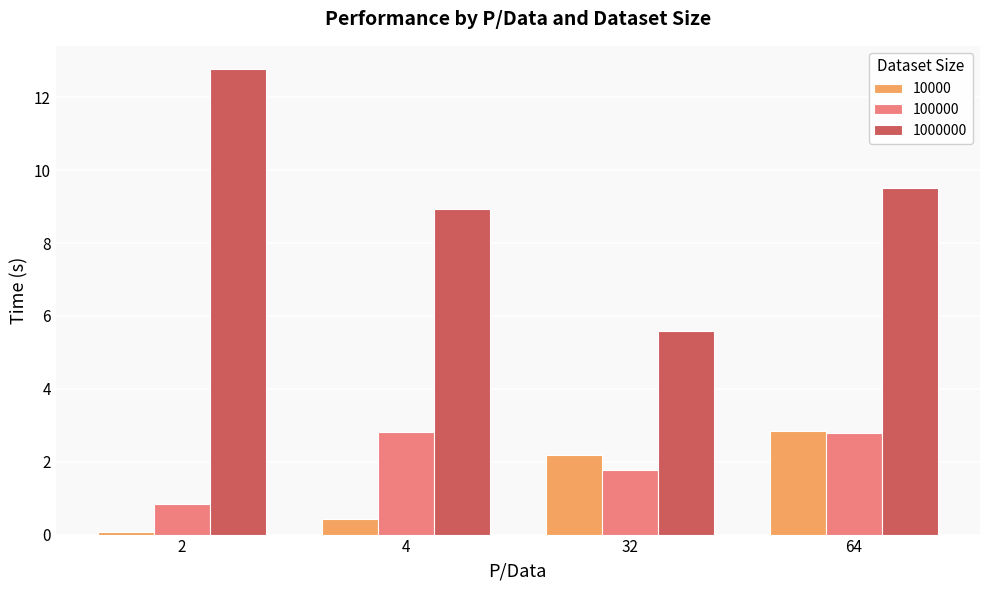

How many bars are there in total?

12